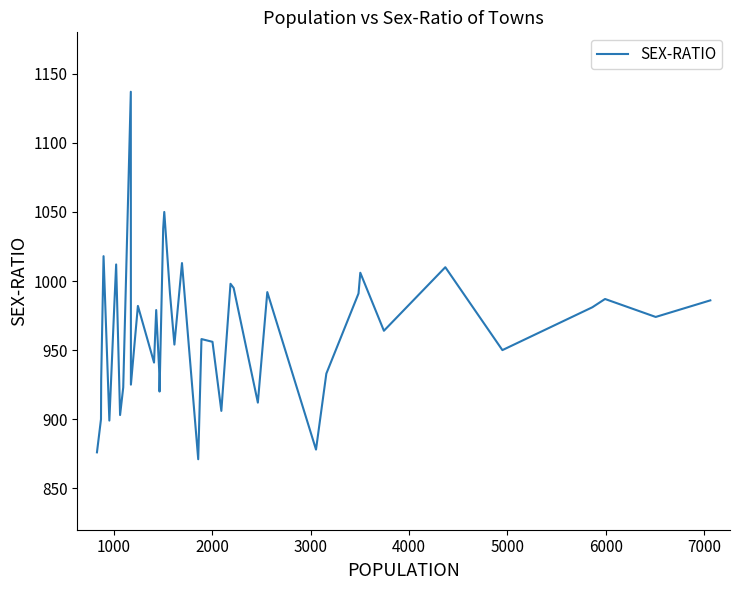

What is the difference between the maximum and minimum values?

266